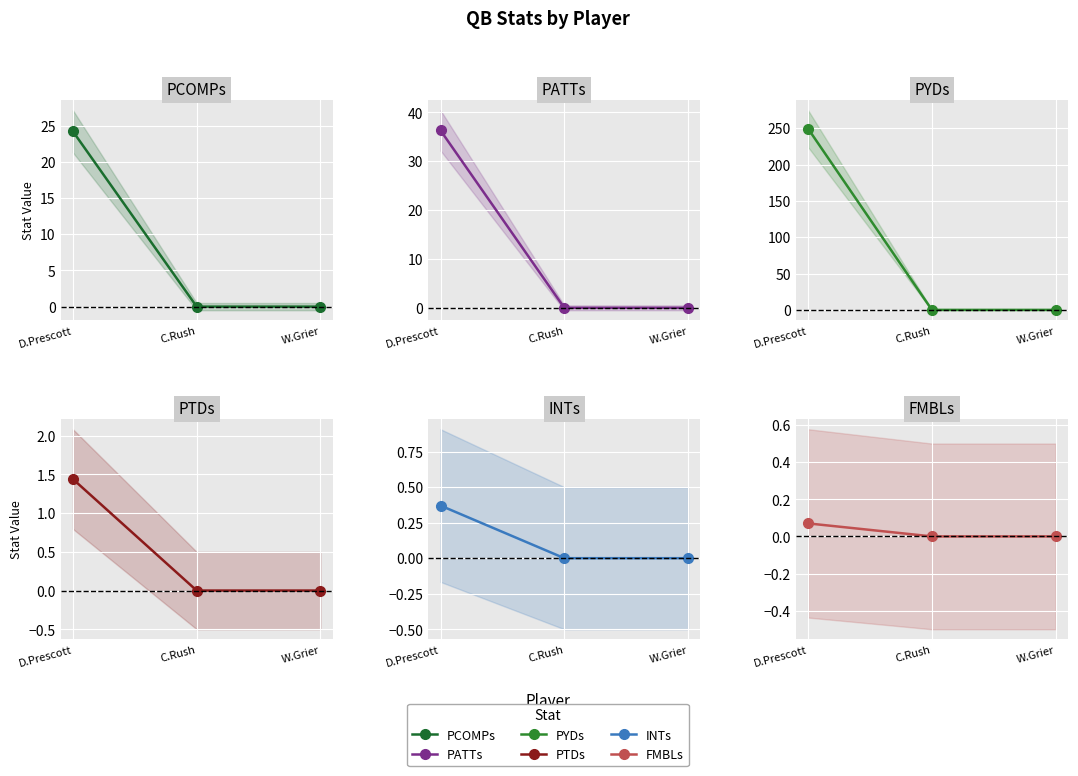

What is the label of the 3rd point from the left?

W.Grier